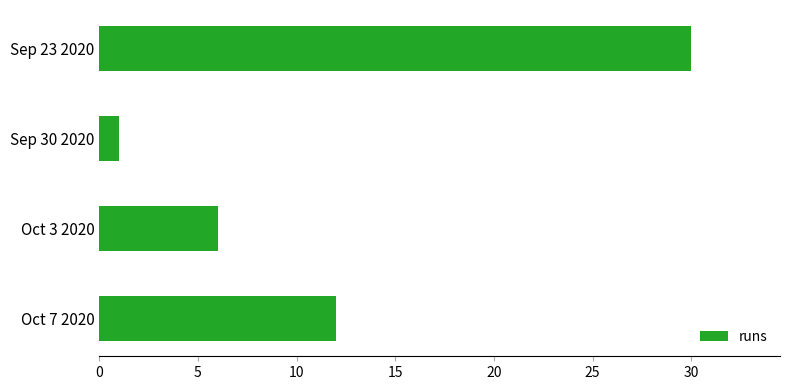

What is the change in value from Sep 23 2020 to Sep 30 2020?

-29